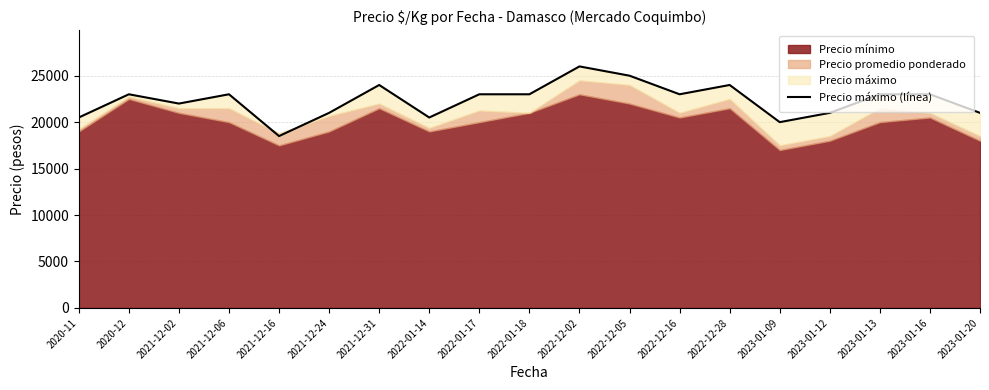

Where is the first local minimum?

2021-12-02